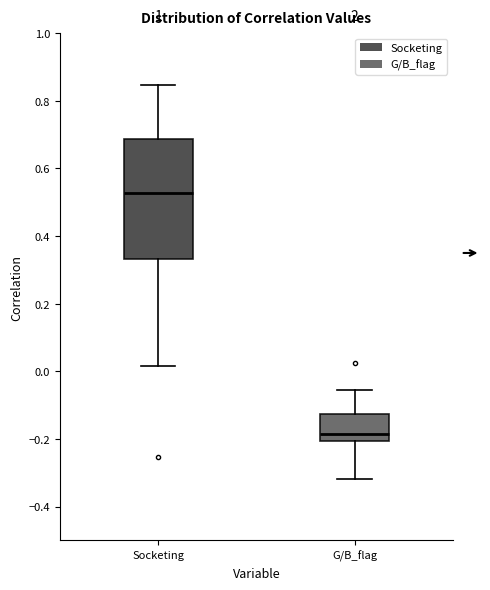

Reading left to right, read every box against the y-axis: the position of its median line, the range the box covers, and the ends of its whiskers. The values are not printed on the chart, so give them approximately, as read against the axis.

Socketing: median 0.52, box 0.34 to 0.68, whiskers 0.02 to 0.84
G/B_flag: median -0.18, box -0.20 to -0.12, whiskers -0.32 to -0.06